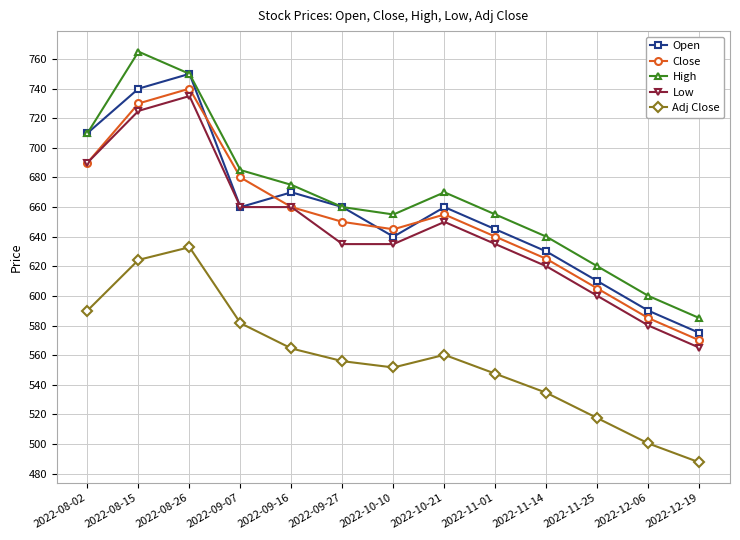

True or false: High has more than 2 points higher than both neighbors.

False